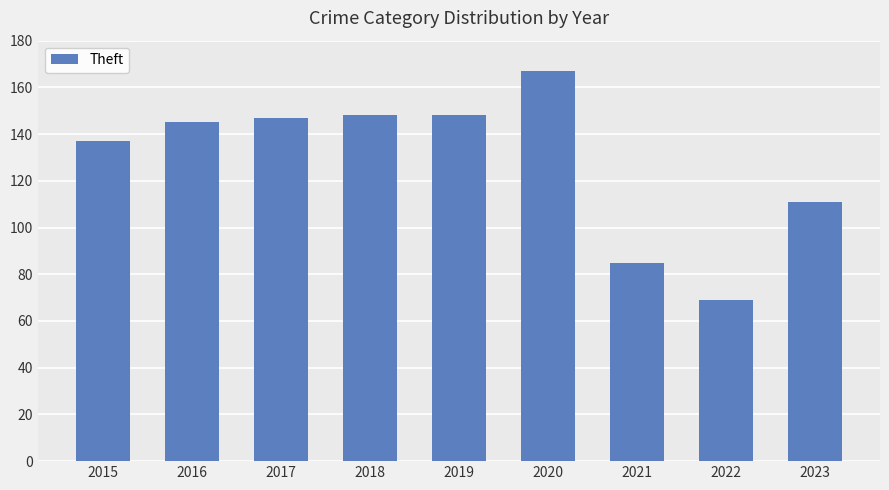

The value at 2018 is 78. True or false?

False